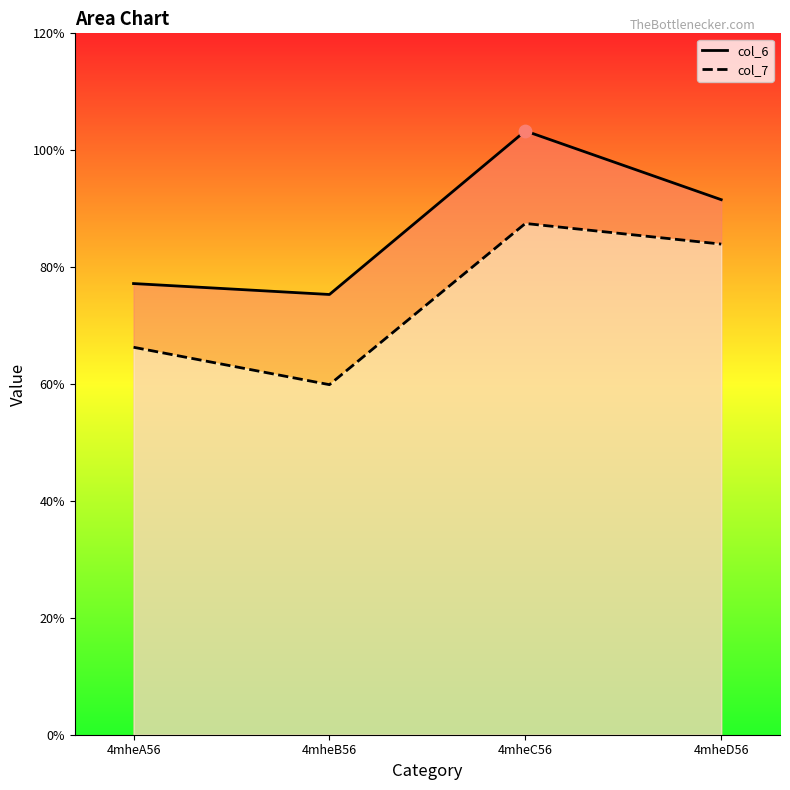

Which series has the largest Y range (max minus min)?

col_6